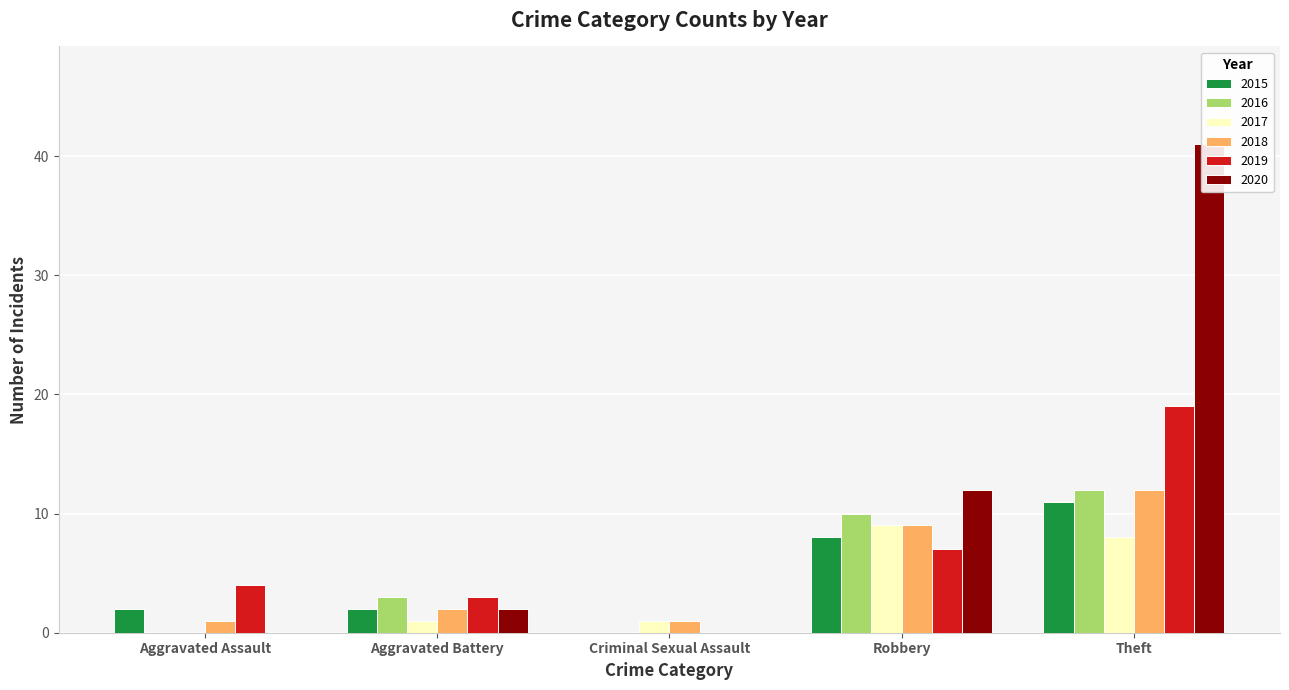

Which category has the lowest value in the 2016 series?

Aggravated Assault